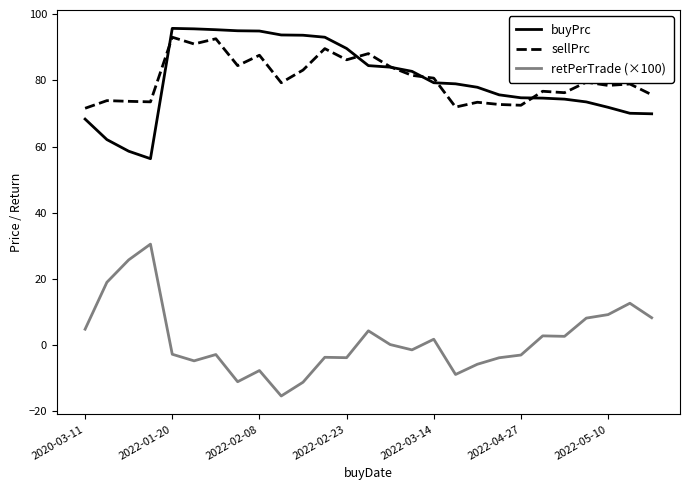

What is the maximum value shown in the chart?

95.7